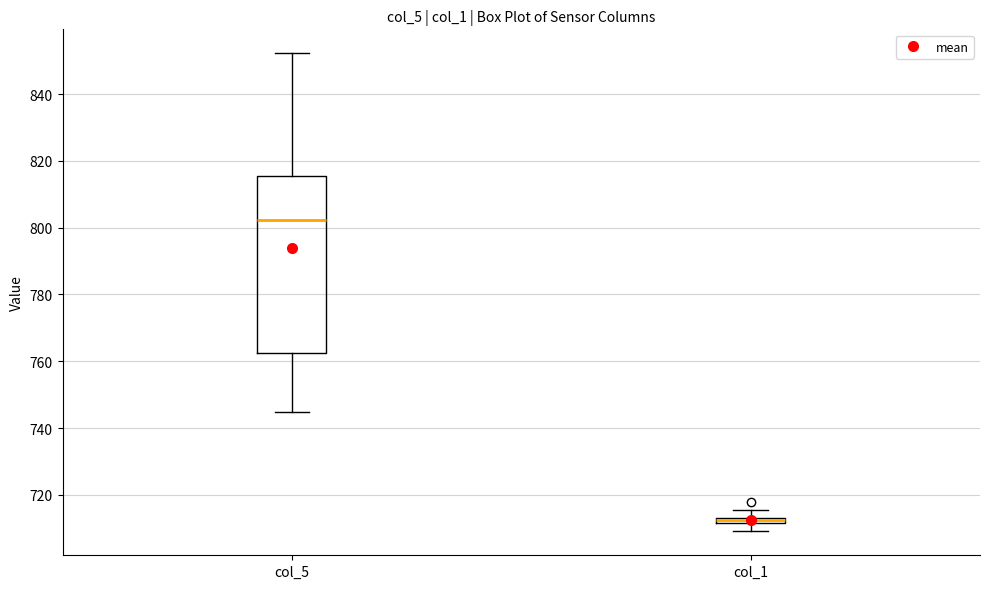

Which box has the lowest median line?

col_1